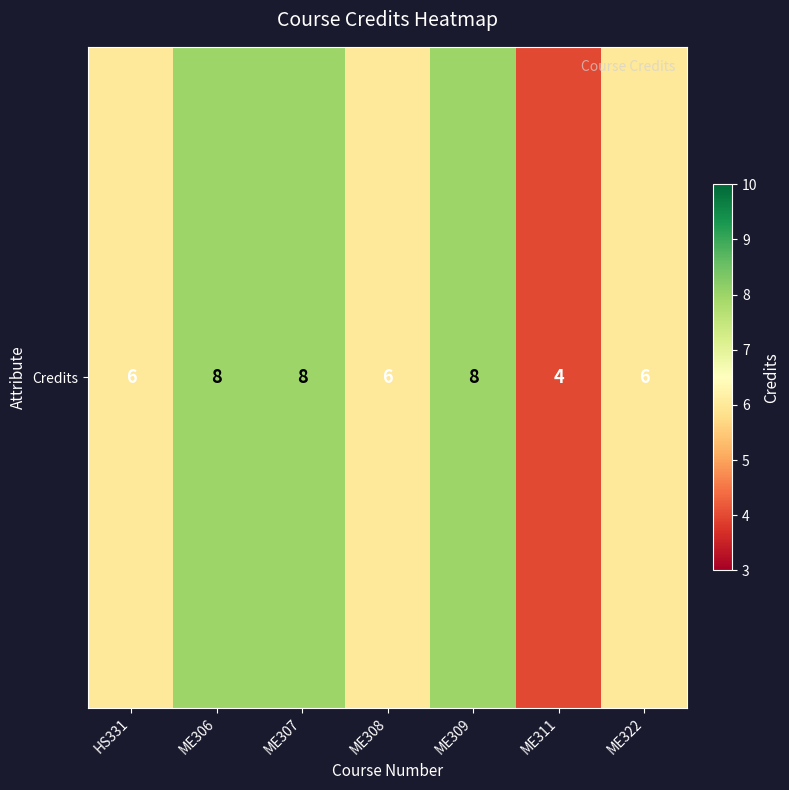

Is it true that the value at HS331 is 6?

True